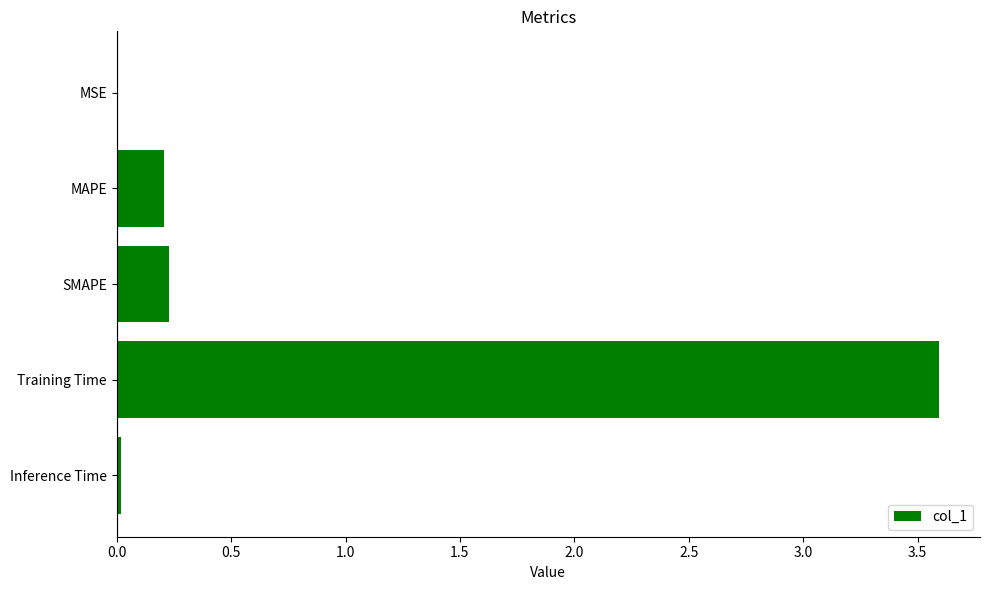

The value at Inference Time is 0.0. True or false?

True